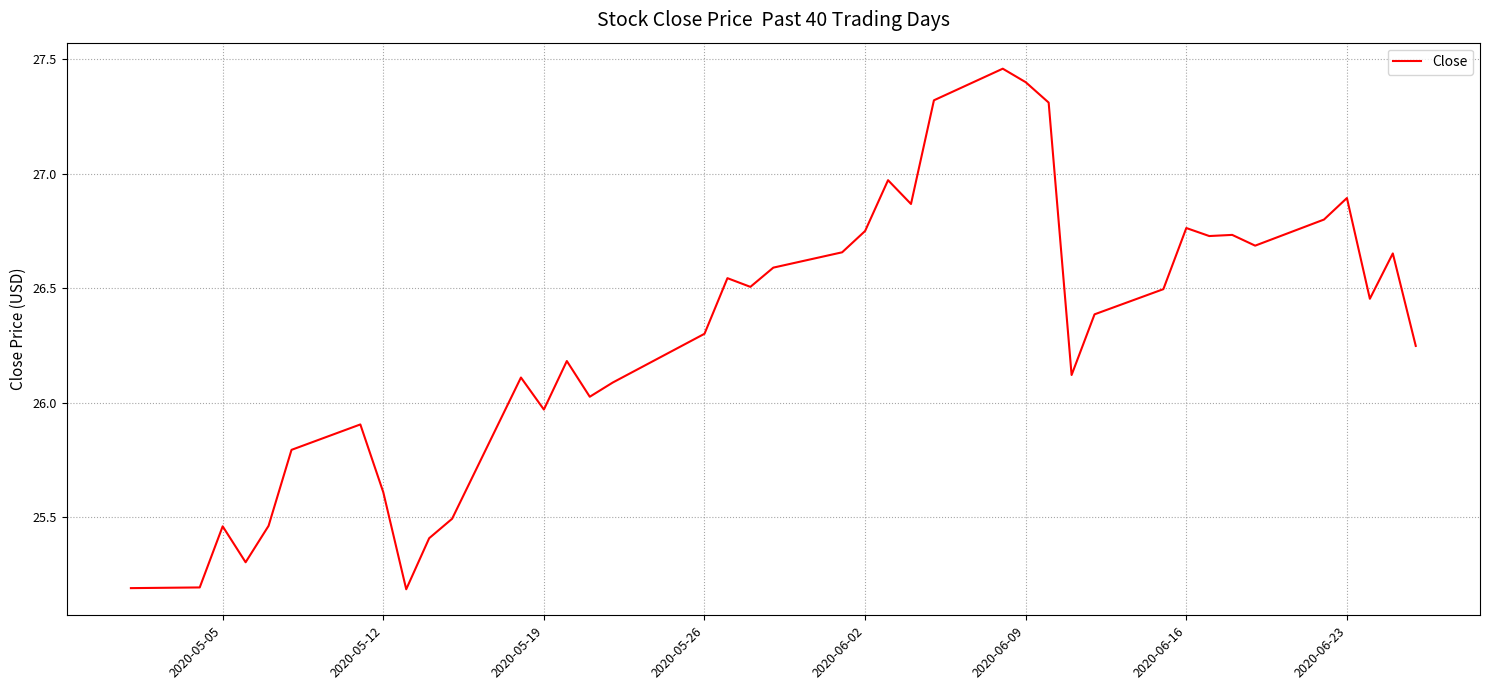

What is the smallest value displayed?

25.2